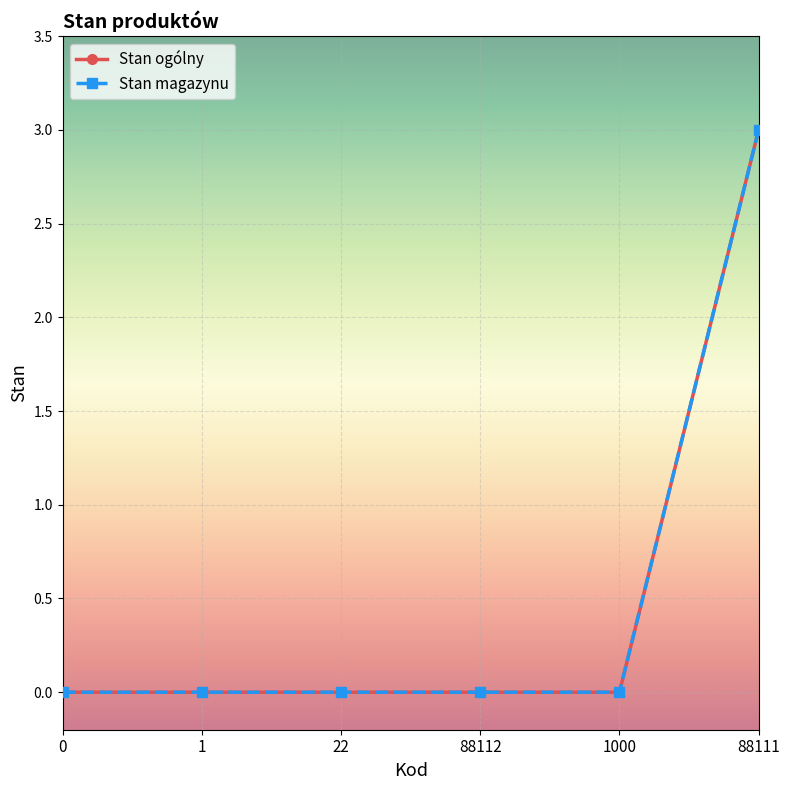

Is this an area chart (filled region under the line)?

No